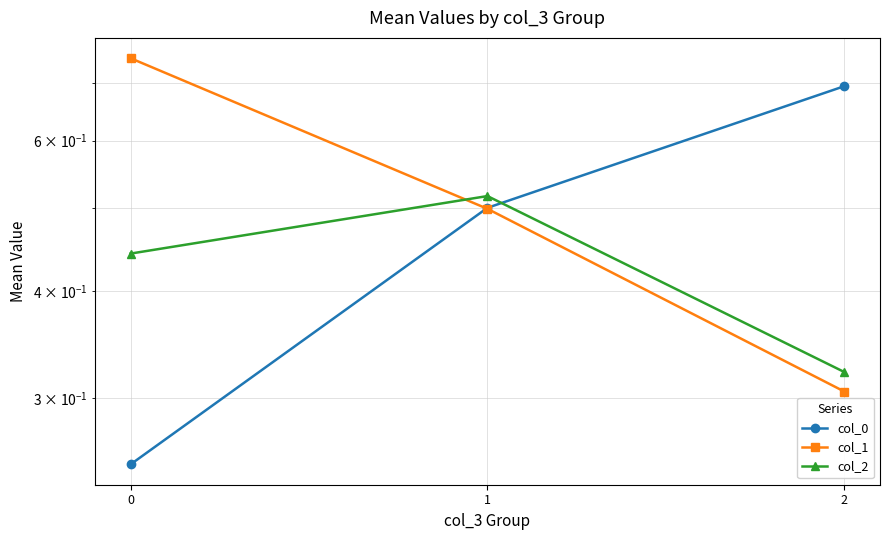

Rank the series by their average value, from lowest to highest.

col_2, col_0, col_1